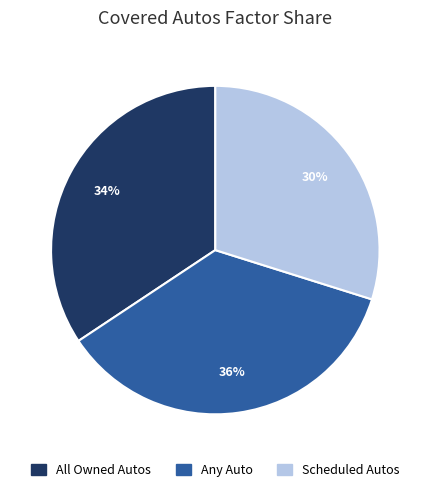

True or false: Any Auto accounts for 36% of the total.

True